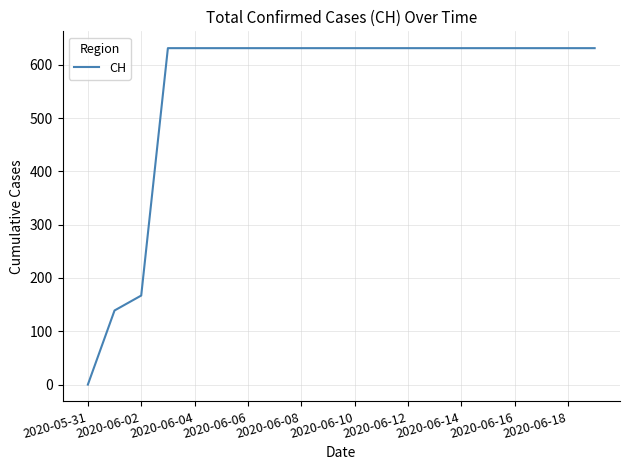

What is the greatest value displayed?

631